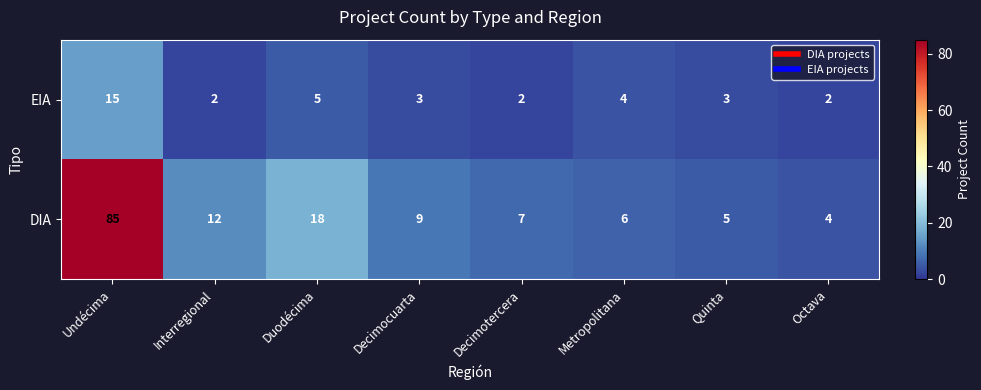

What is the total value across all series at Interregional?

14